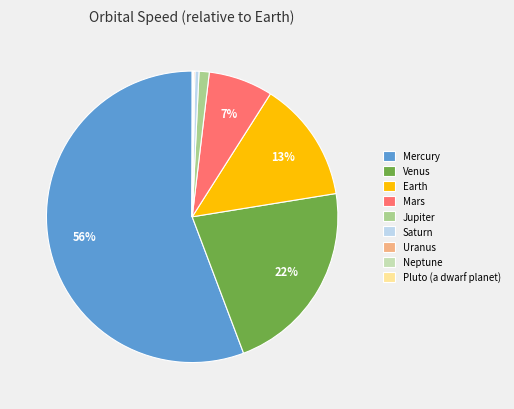

What is the largest slice in the pie chart?

Mercury